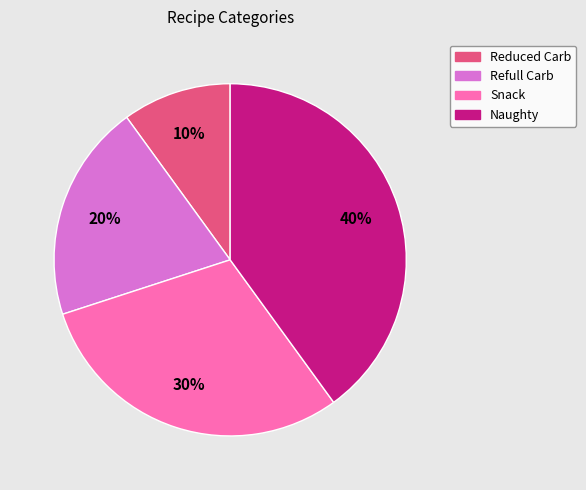

To the nearest percent, what is the difference between the largest and smallest slice percentages?

30%